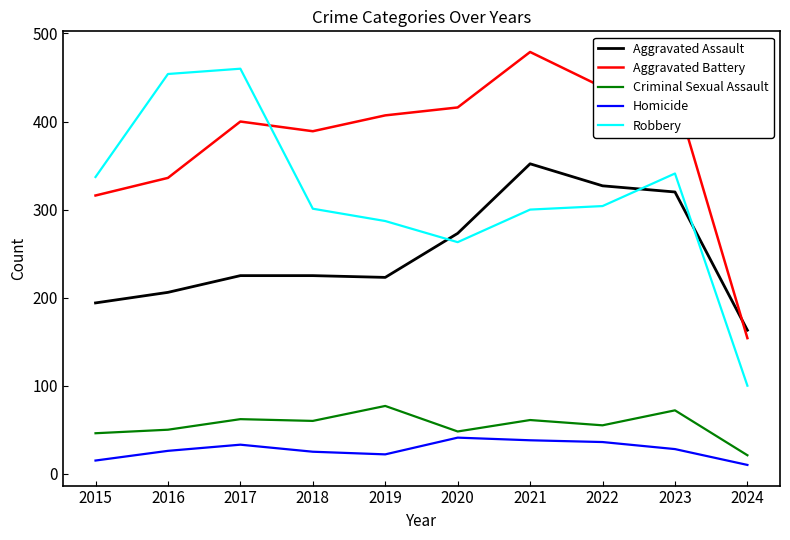

What is the difference between the maximum and minimum values in the Criminal Sexual Assault series?

56